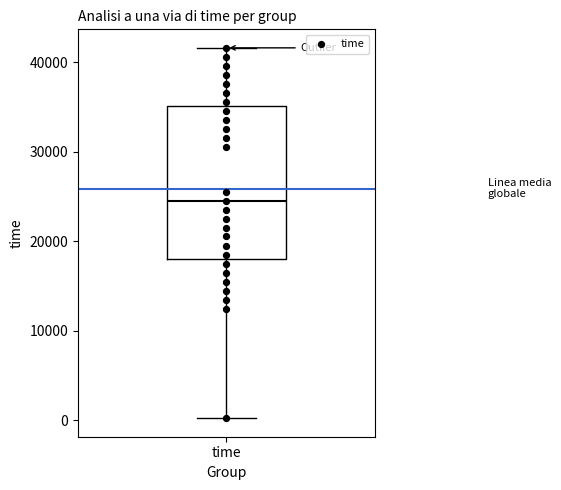

Read this box plot against the y-axis: the position of the median line, the range covered by the box, and the ends of both whiskers. The values are not printed on the chart, so give them approximately, as read against the axis.

median 25000, box 18000 to 35000, whiskers 0 to 42000